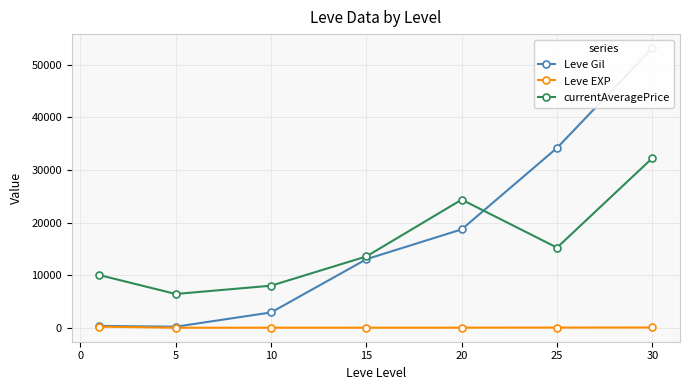

True or false: currentAveragePrice and Leve EXP cross at least once.

False